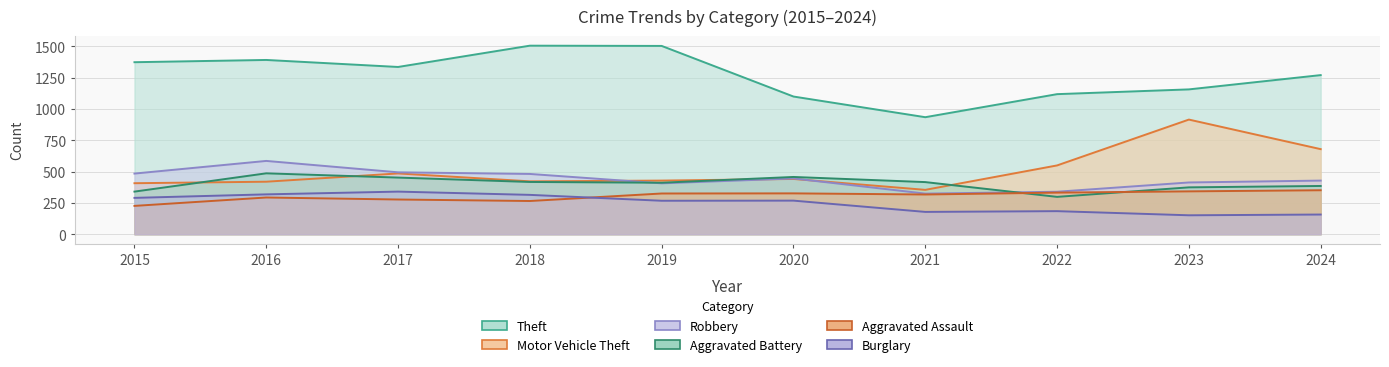

Reading left to right, extract all data points from this chart.

Theft: 2015=1373	2016=1391	2017=1335	2018=1505	2019=1503	2020=1099	2021=934	2022=1118	2023=1156	2024=1270
Motor Vehicle Theft: 2015=407	2016=419	2017=485	2018=422	2019=428	2020=441	2021=354	2022=549	2023=915	2024=679
Robbery: 2015=484	2016=585	2017=494	2018=481	2019=406	2020=445	2021=324	2022=339	2023=413	2024=428
Aggravated Battery: 2015=340	2016=486	2017=452	2018=417	2019=411	2020=457	2021=416	2022=298	2023=374	2024=385
Aggravated Assault: 2015=226	2016=293	2017=277	2018=265	2019=325	2020=326	2021=317	2022=332	2023=342	2024=351
Burglary: 2015=290	2016=318	2017=340	2018=314	2019=267	2020=268	2021=178	2022=184	2023=151	2024=157